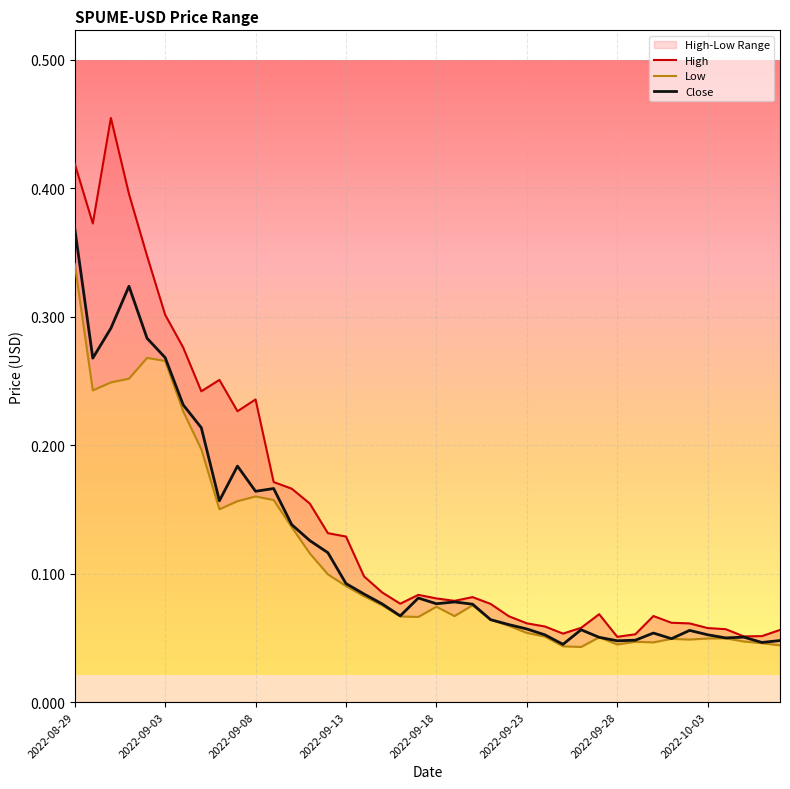

How many interior local peaks does the High series have?

7